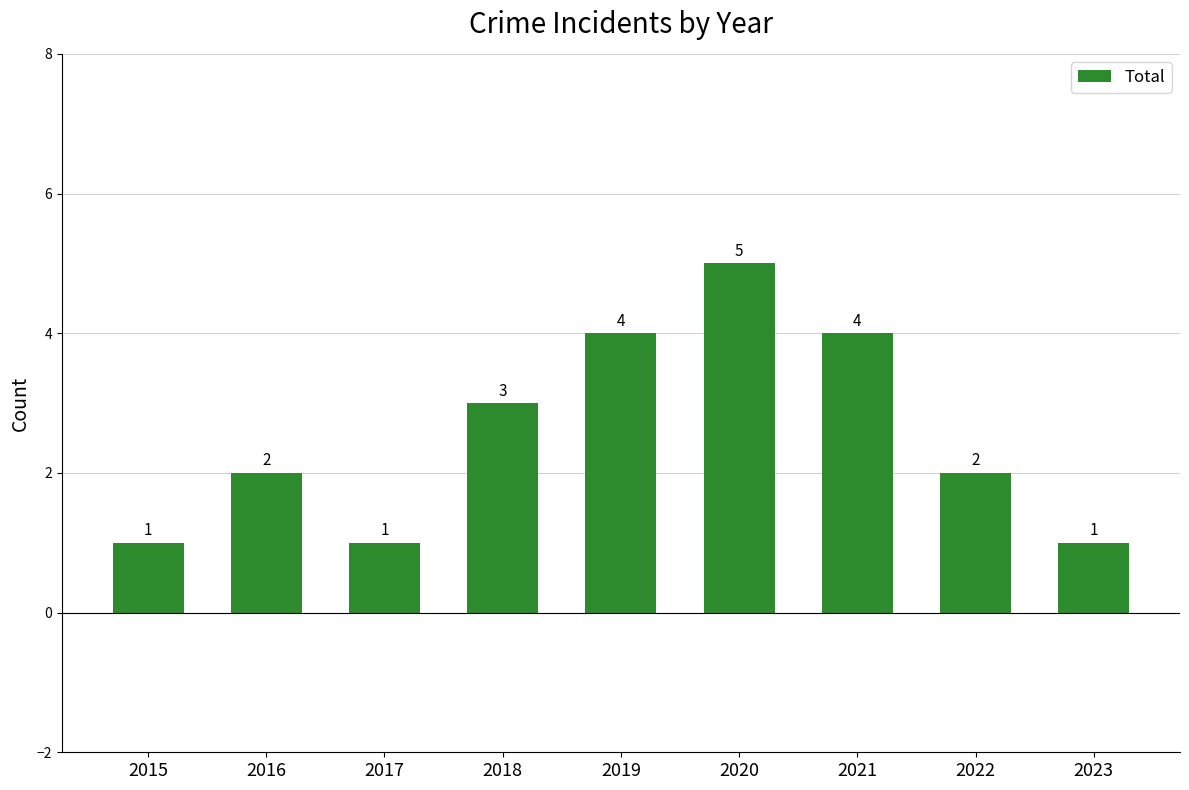

Reading right to left, list all the values displayed in this chart.

1	2	4	5	4	3	1	2	1